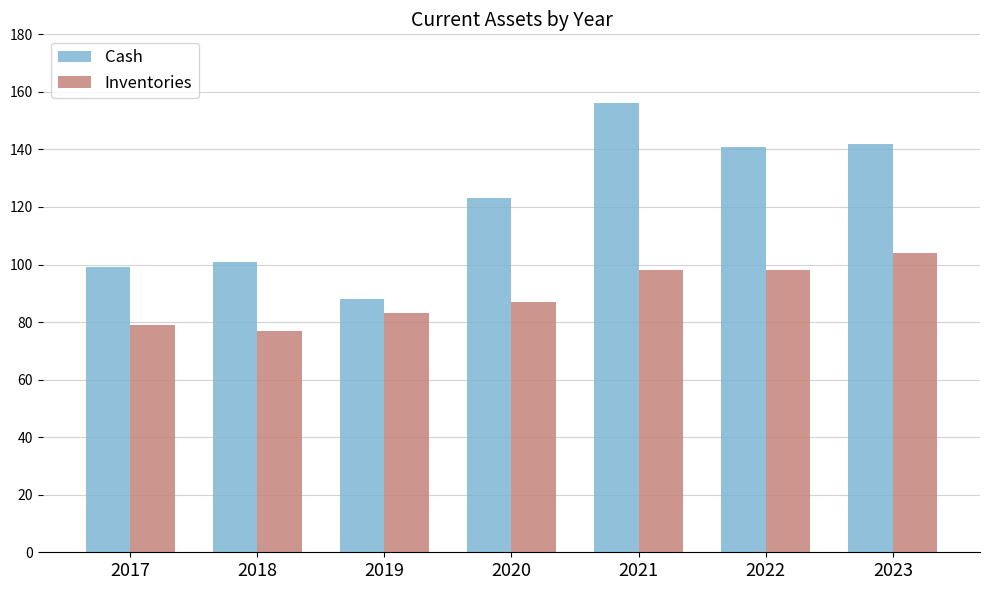

What are all the series names shown in the legend?

Cash, Inventories